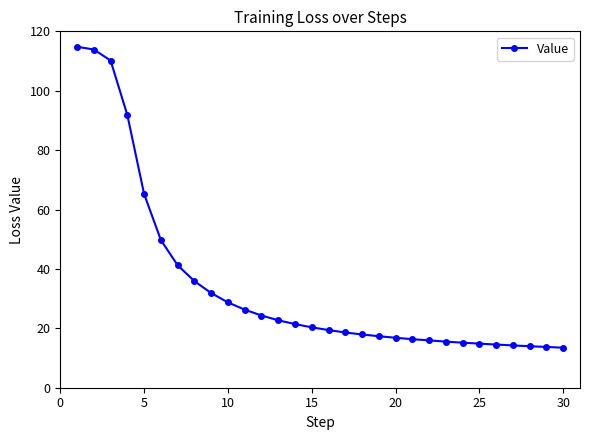

What is the difference between the maximum and second lowest values?

101.1